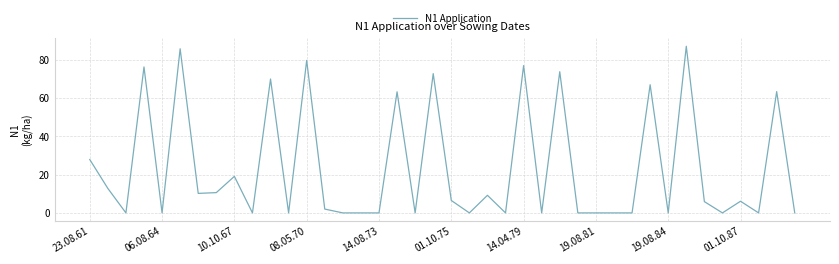

What is the greatest value displayed?

87.1